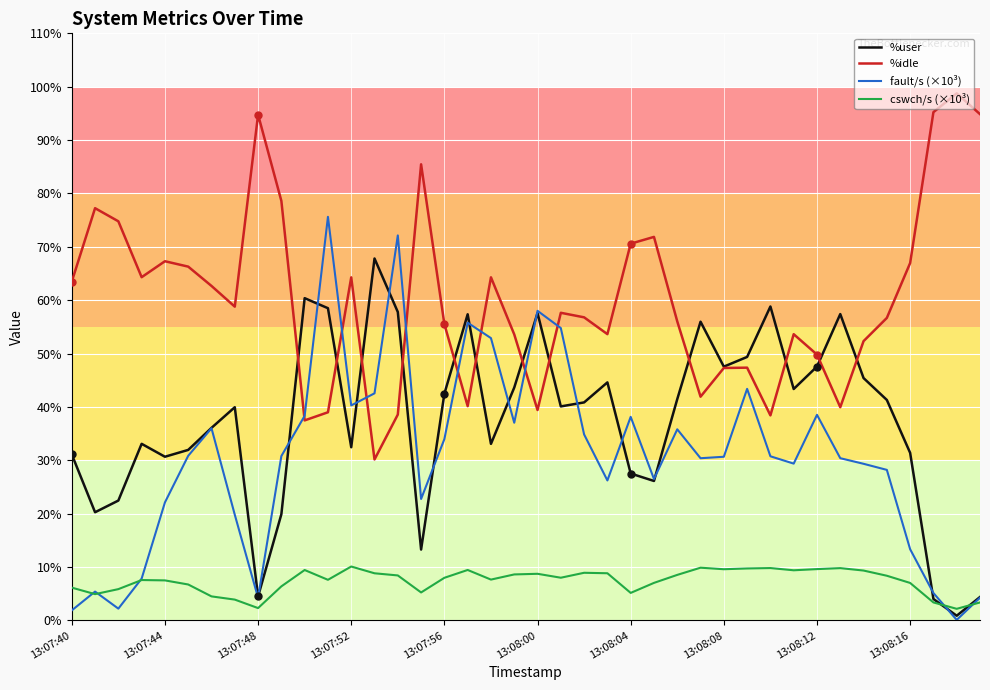

How many interior local peaks does the %user series have?

10